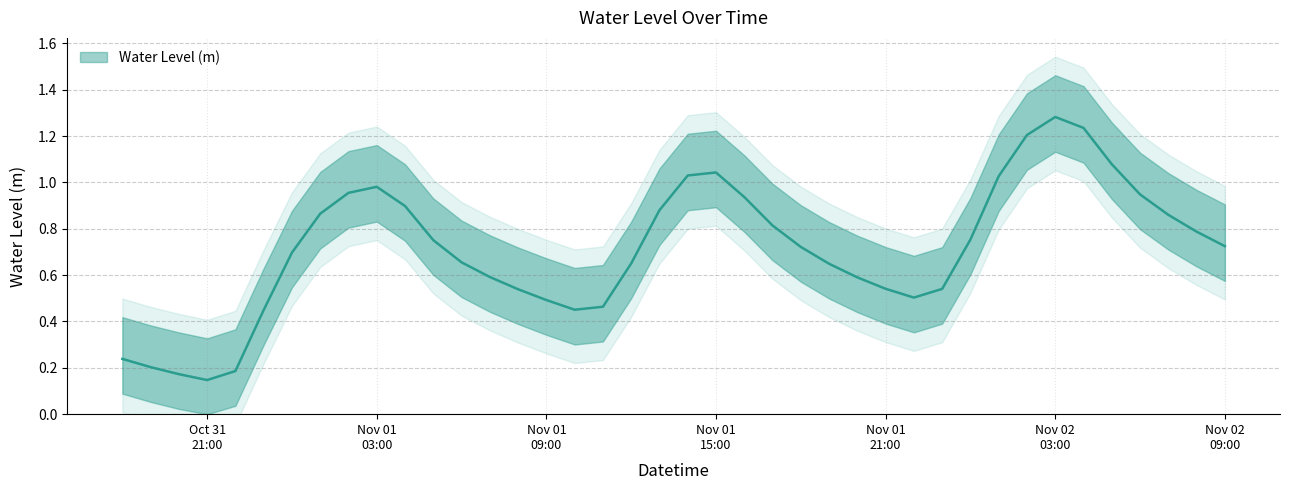

Reading right to left, what are all the values shown in this chart?

0.7	0.8	0.9	0.9	1.1	1.2	1.3	1.2	1.0	0.8	0.5	0.5	0.5	0.6	0.6	0.7	0.8	0.9	1.0	1.0	0.9	0.7	0.5	0.5	0.5	0.5	0.6	0.7	0.8	0.9	1.0	1.0	0.9	0.7	0.4	0.2	0.1	0.2	0.2	0.2